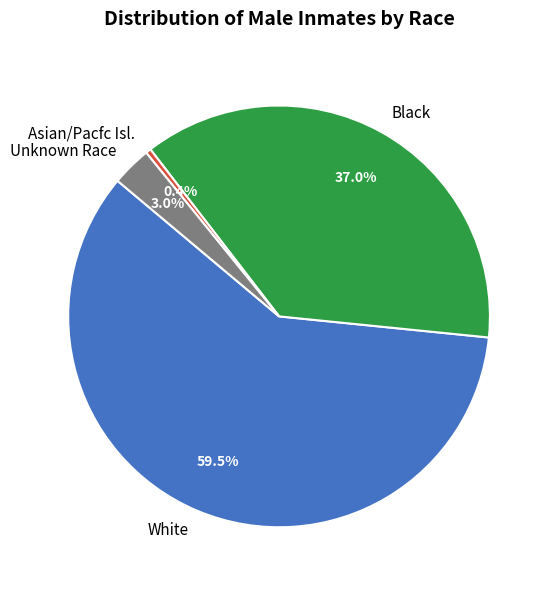

Does White represent more than half of the total?

Yes